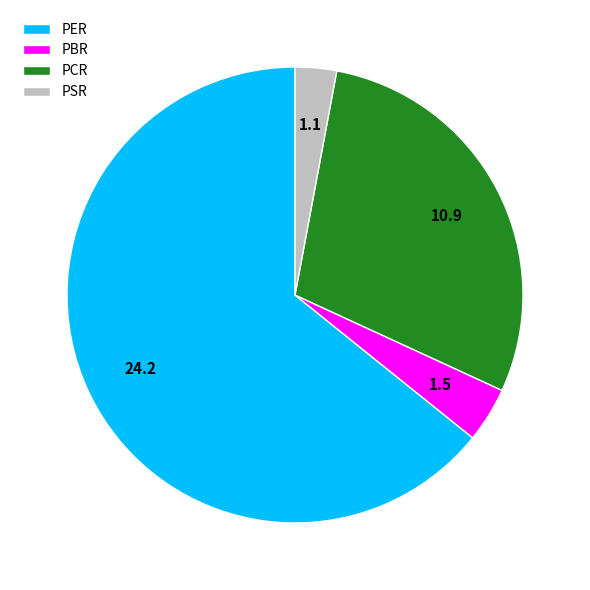

Between PCR and PER, which is larger?

PER